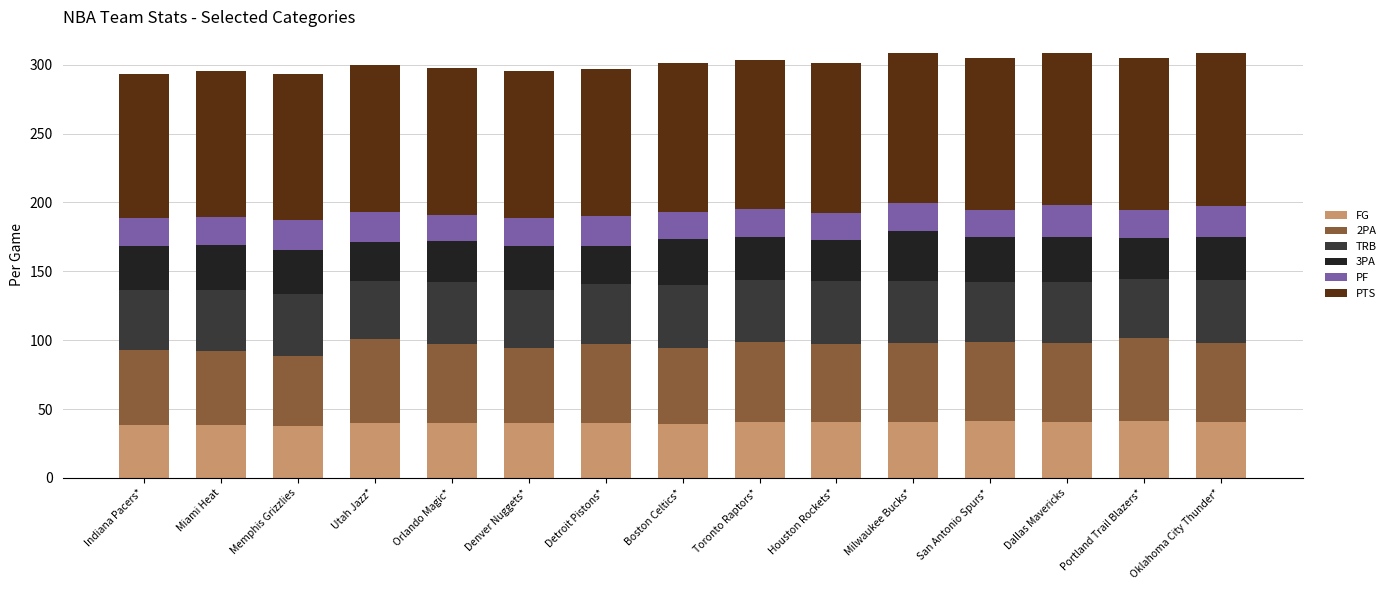

Does the chart contain stacked bars?

Yes